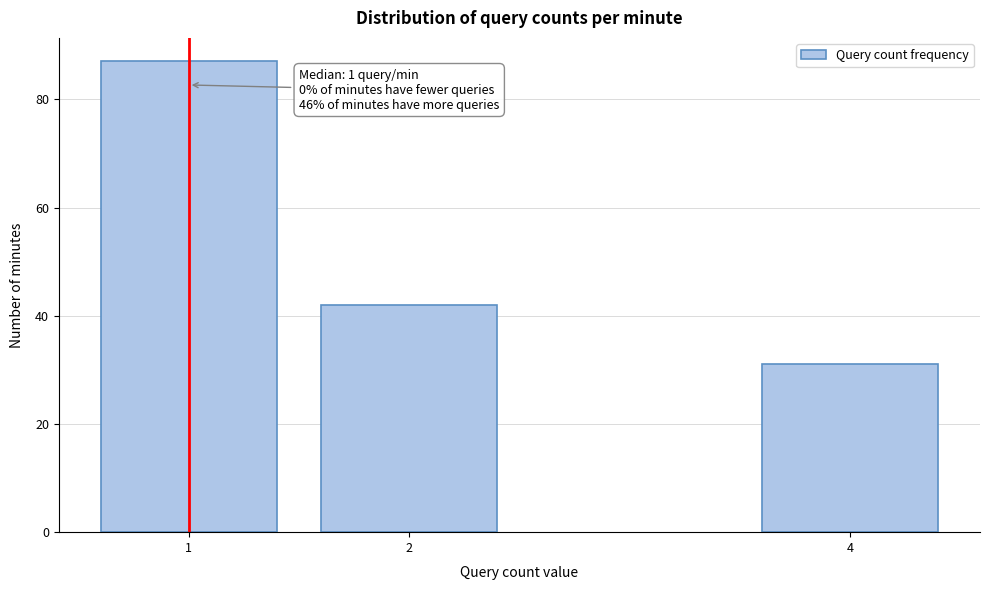

Reading left to right, list all the values displayed in this chart.

87	42	31